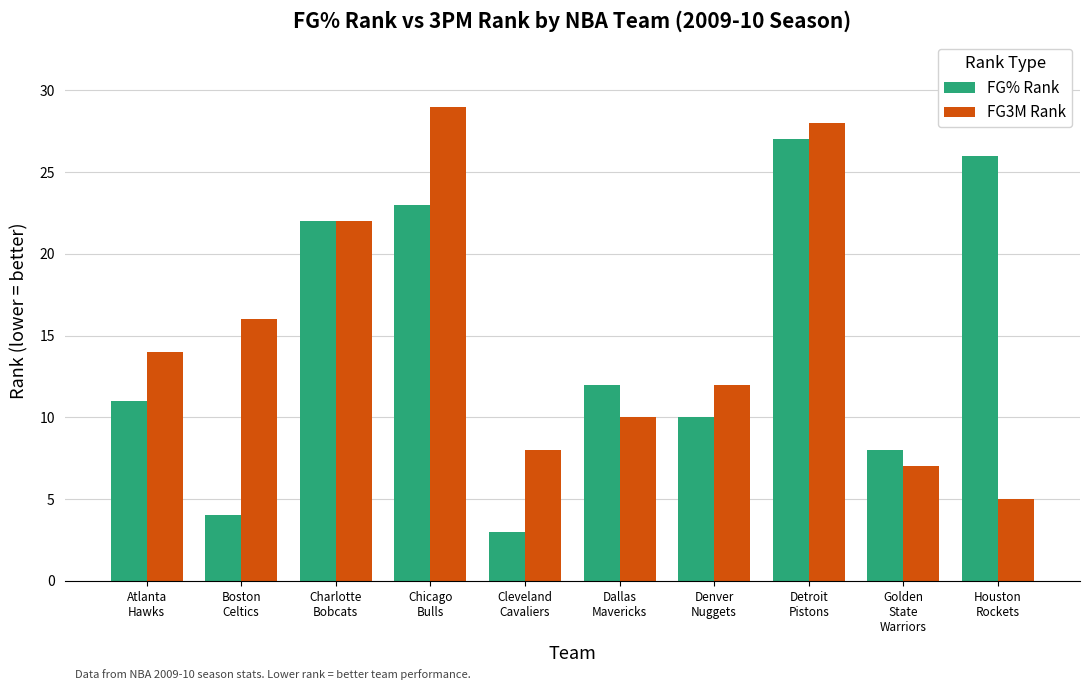

What is the total value across all series at Dallas
Mavericks?

22